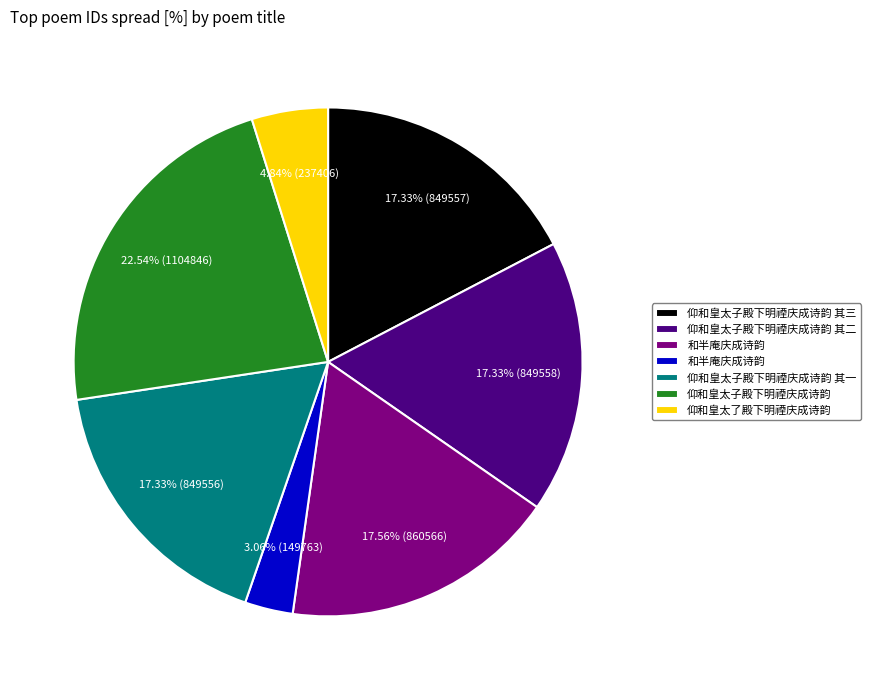

Is there a majority slice in this chart?

No